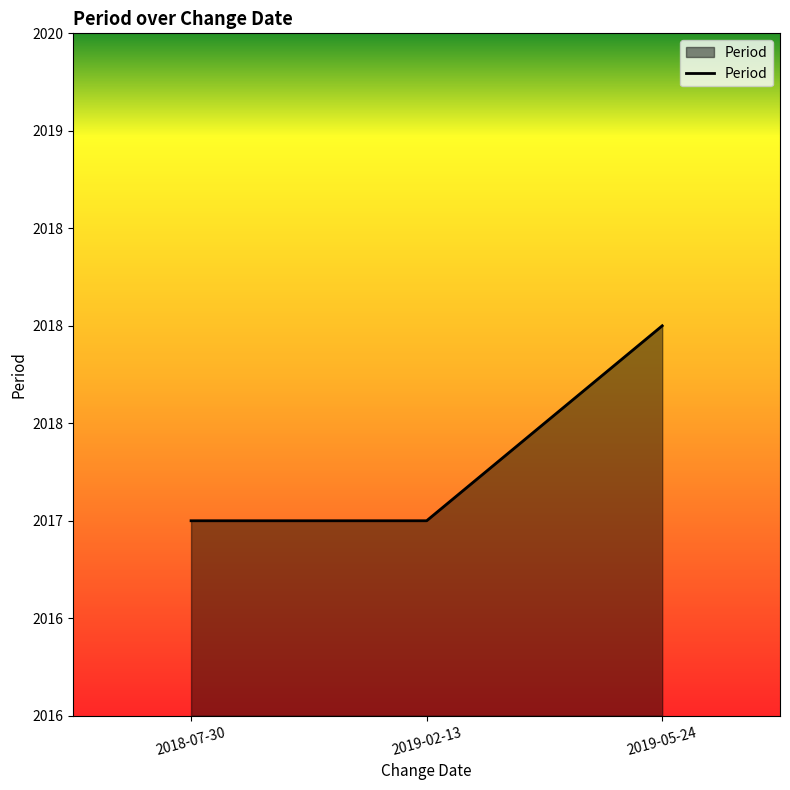

Between 2018-07-30 and 2019-05-24, which is larger?

2019-05-24